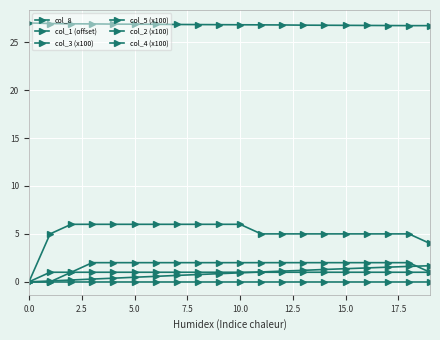

How many lines are shown in the chart?

6